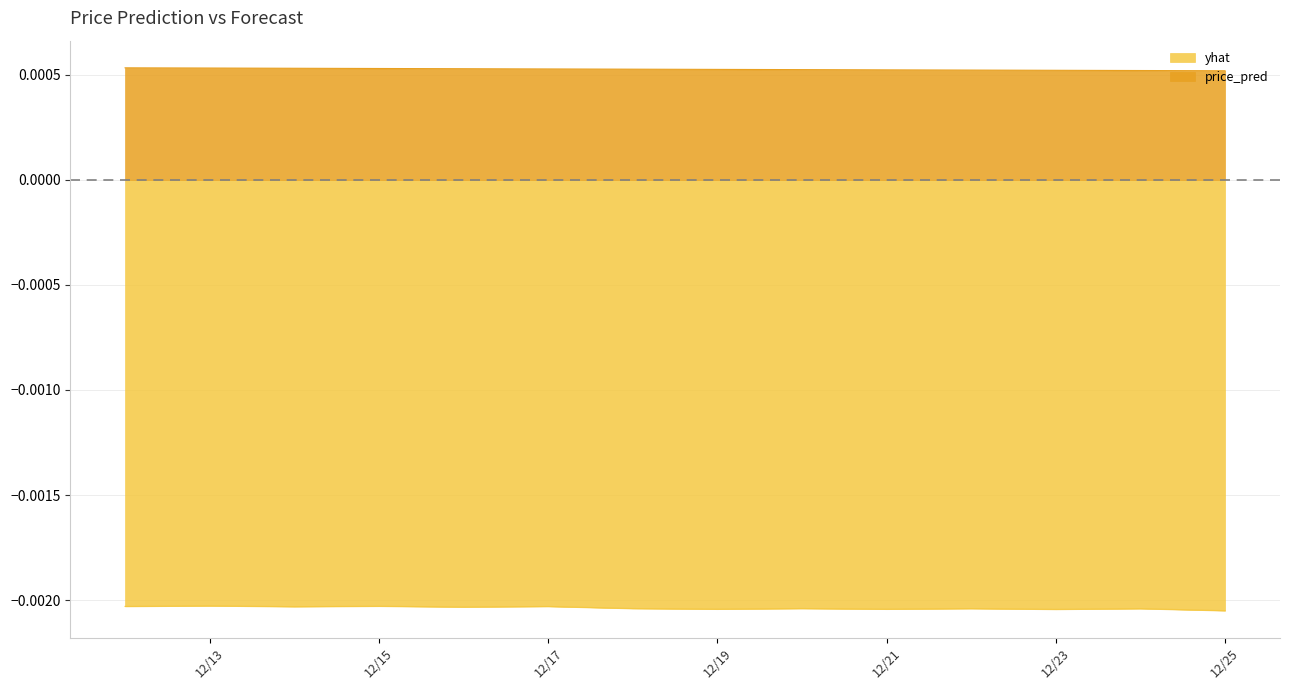

True or false: price_pred has more than 1 points higher than both neighbors.

False